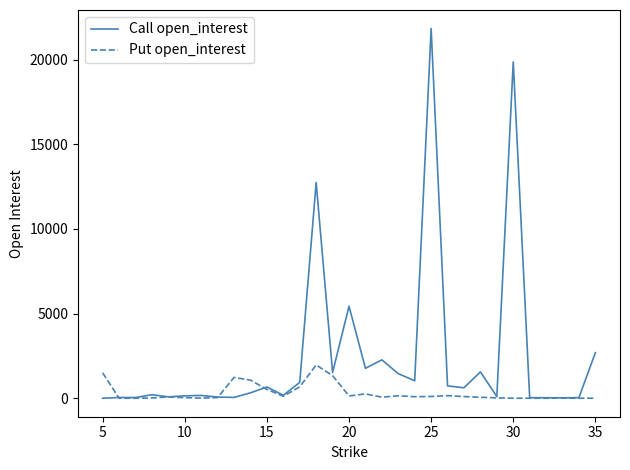

Does the chart have visible grid lines?

No